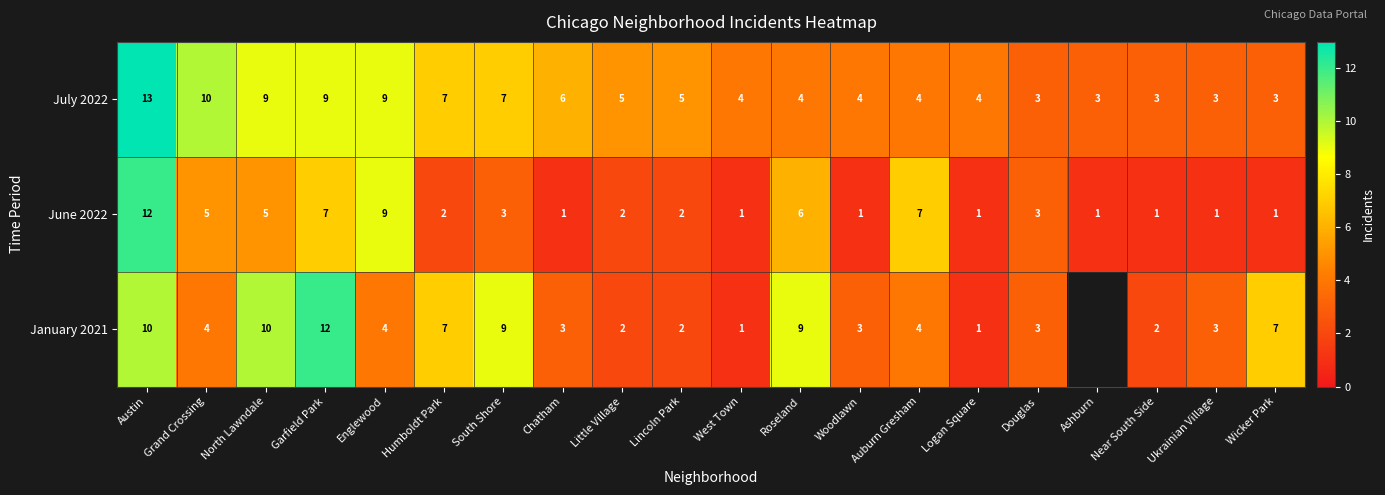

What is the spread (max minus min) of values at Humboldt Park?

5